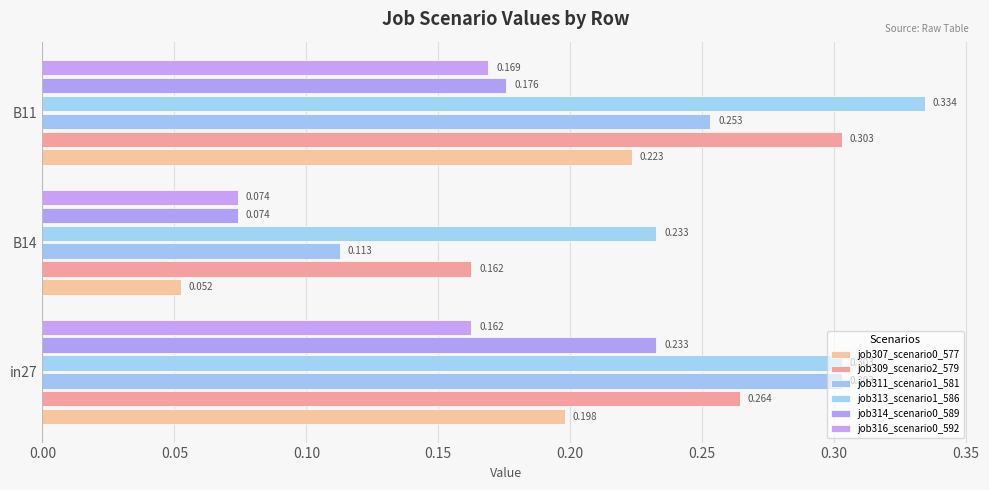

How many data points does each series have?

3